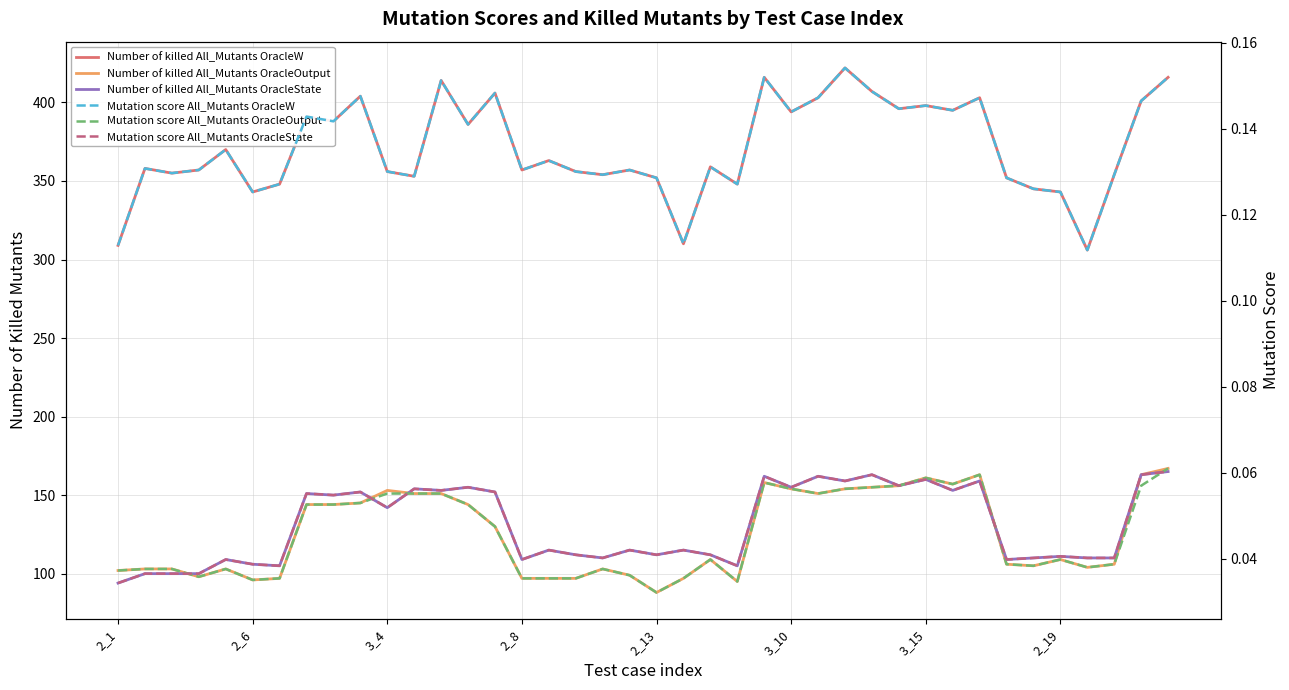

At how many categories does at least one series exceed 419?

1